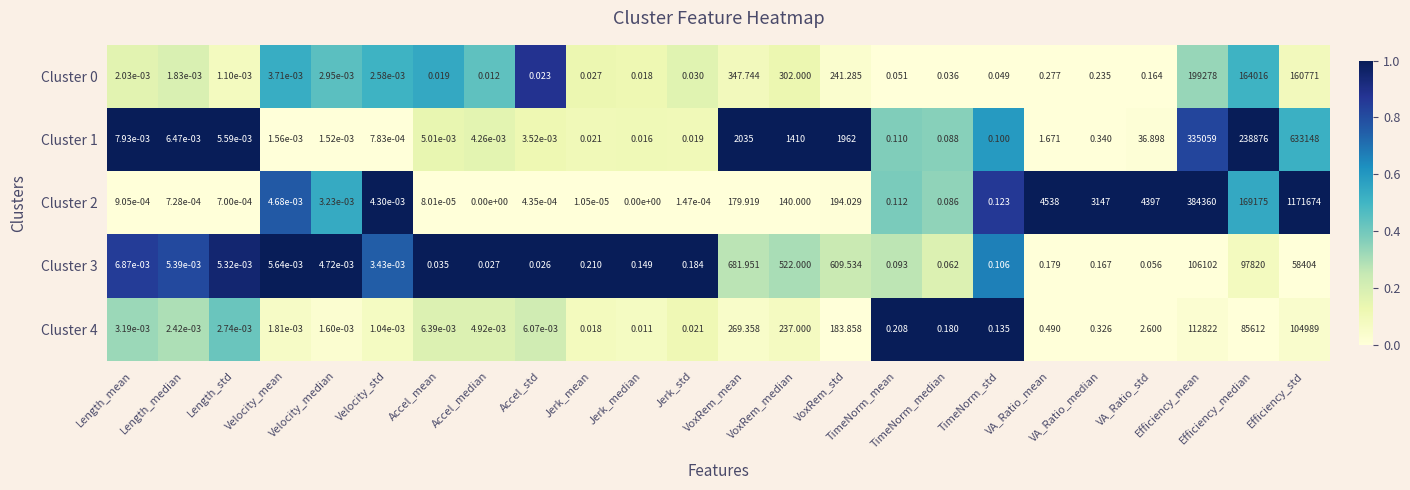

How many distinct data groups are displayed?

5